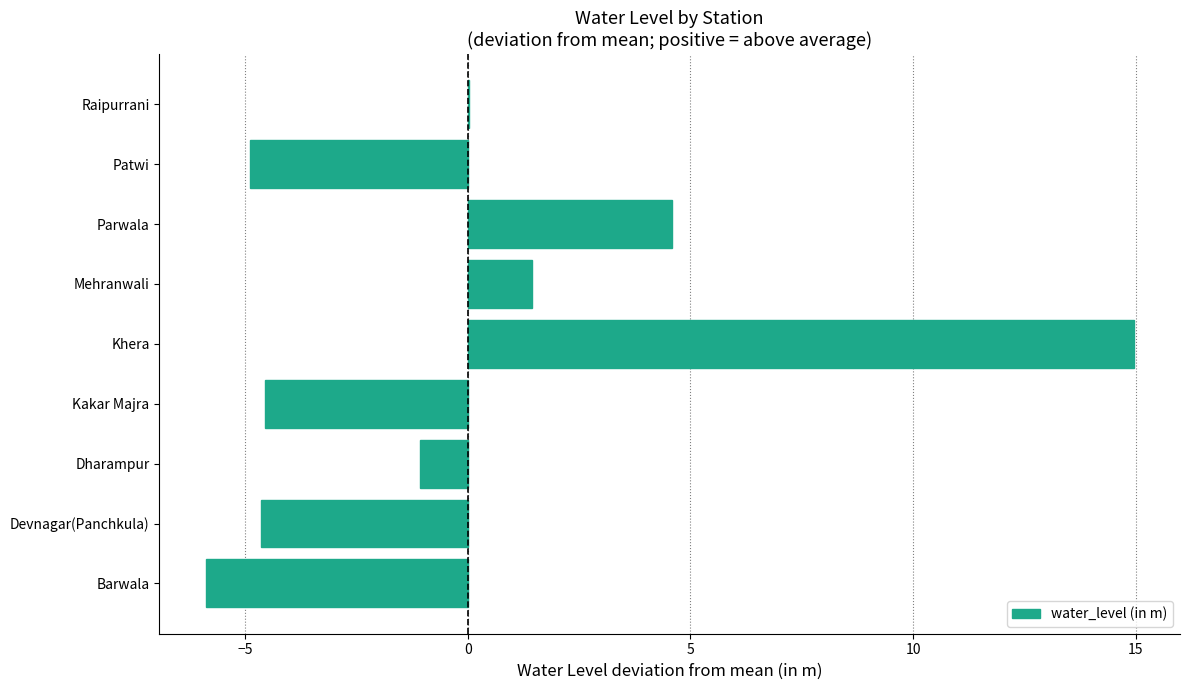

What is the sum of the values at Kakar Majra and Patwi?

-9.4